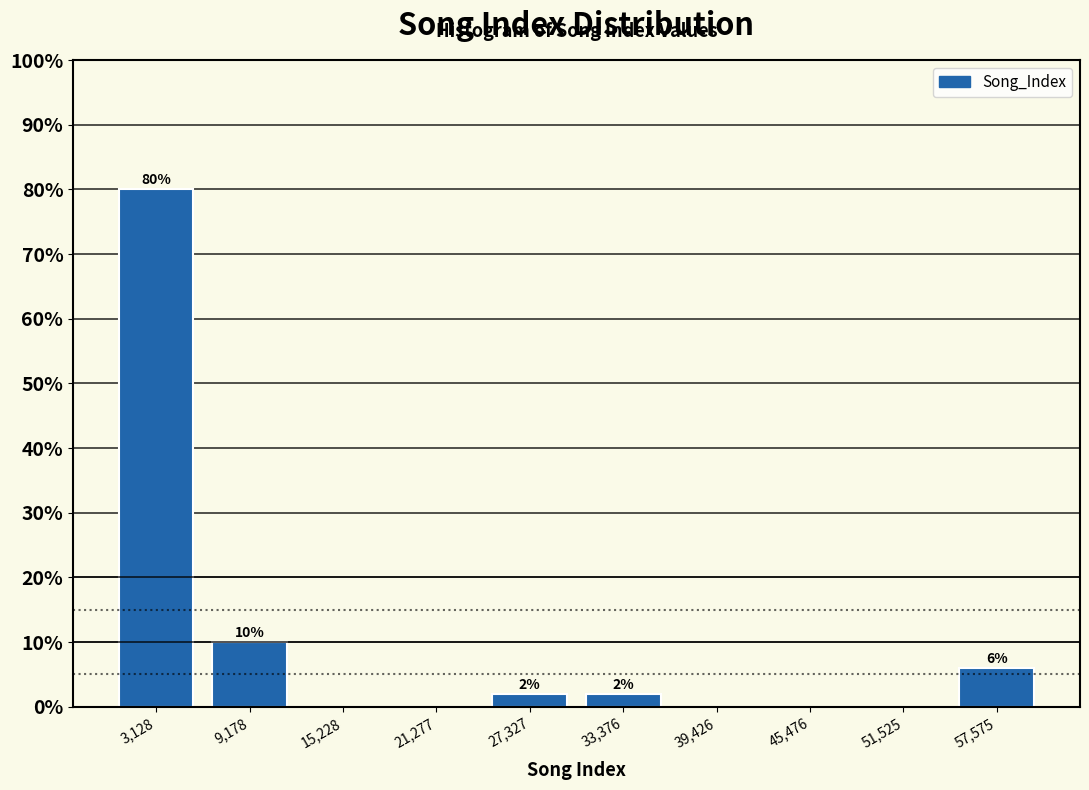

Over which range of the x-axis is the bar tallest?

0 to 6000